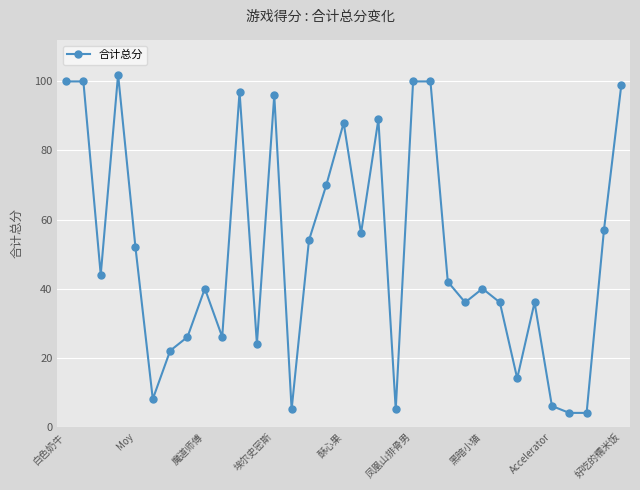

What is the average value?

51